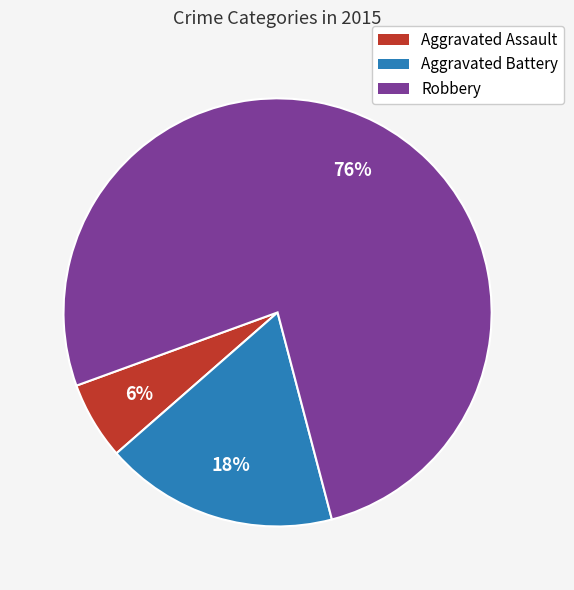

Combined, do Robbery and Aggravated Battery account for over 50%?

Yes